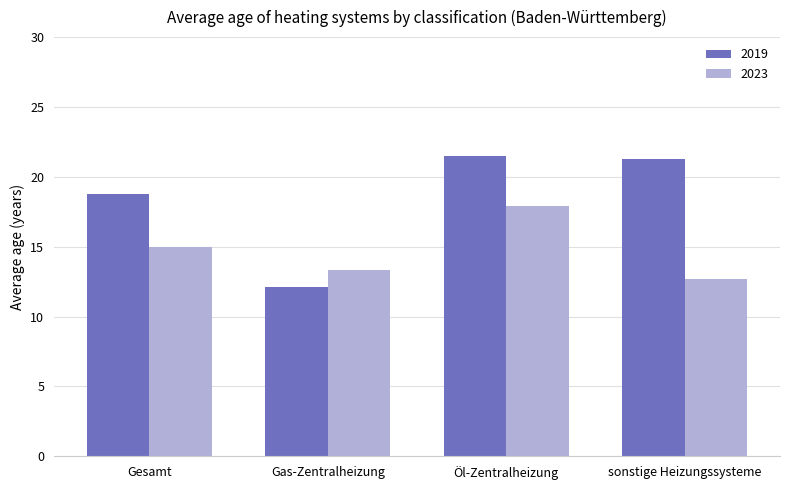

Which series has the largest total across all categories?

2019